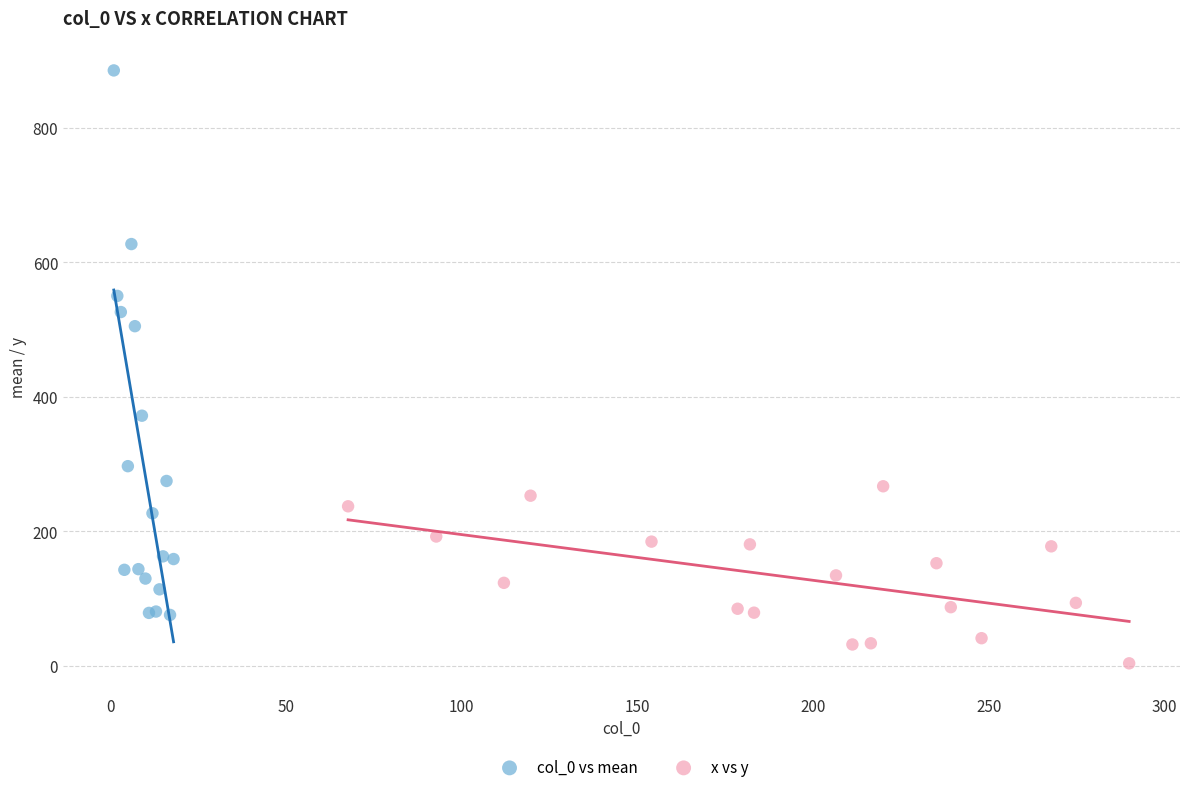

Which series has the largest Y range (max minus min)?

col_0 vs mean